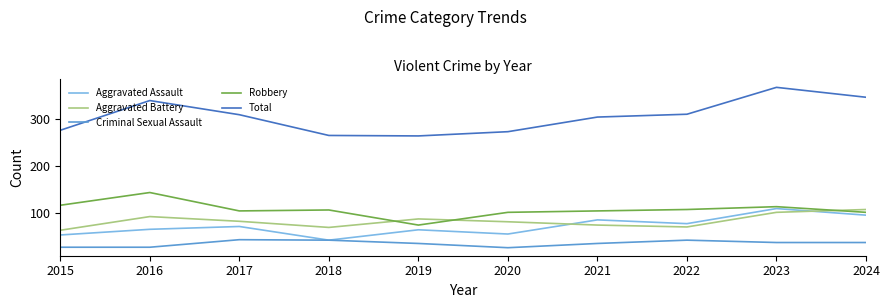

True or false: Robbery and Total cross at least once.

False